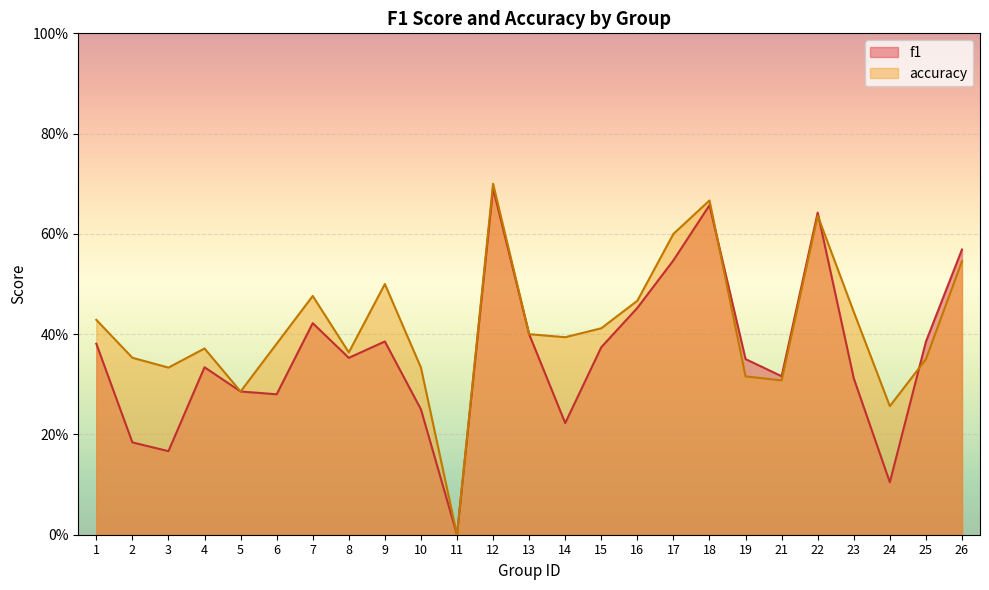

Is the value of f1 at 11 greater than the value of accuracy at 22?

No